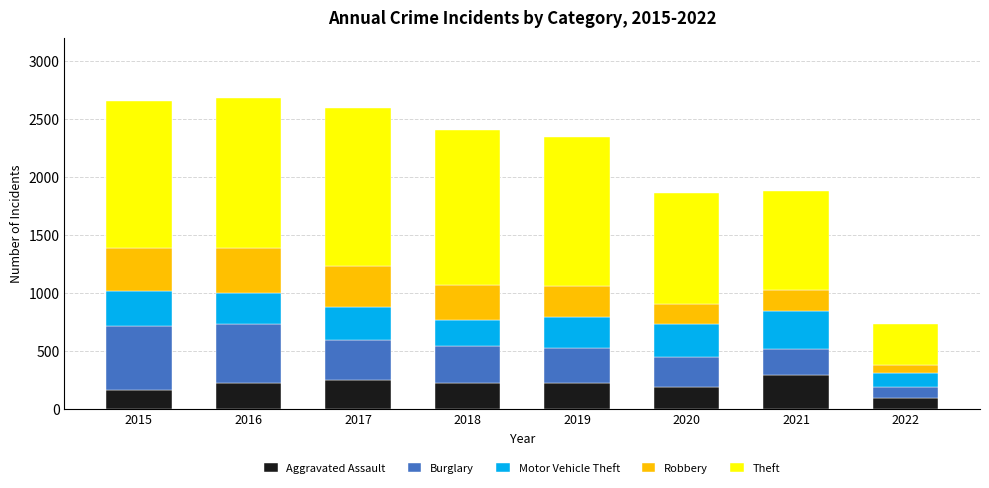

At which label does Aggravated Assault reach its minimum?

2022